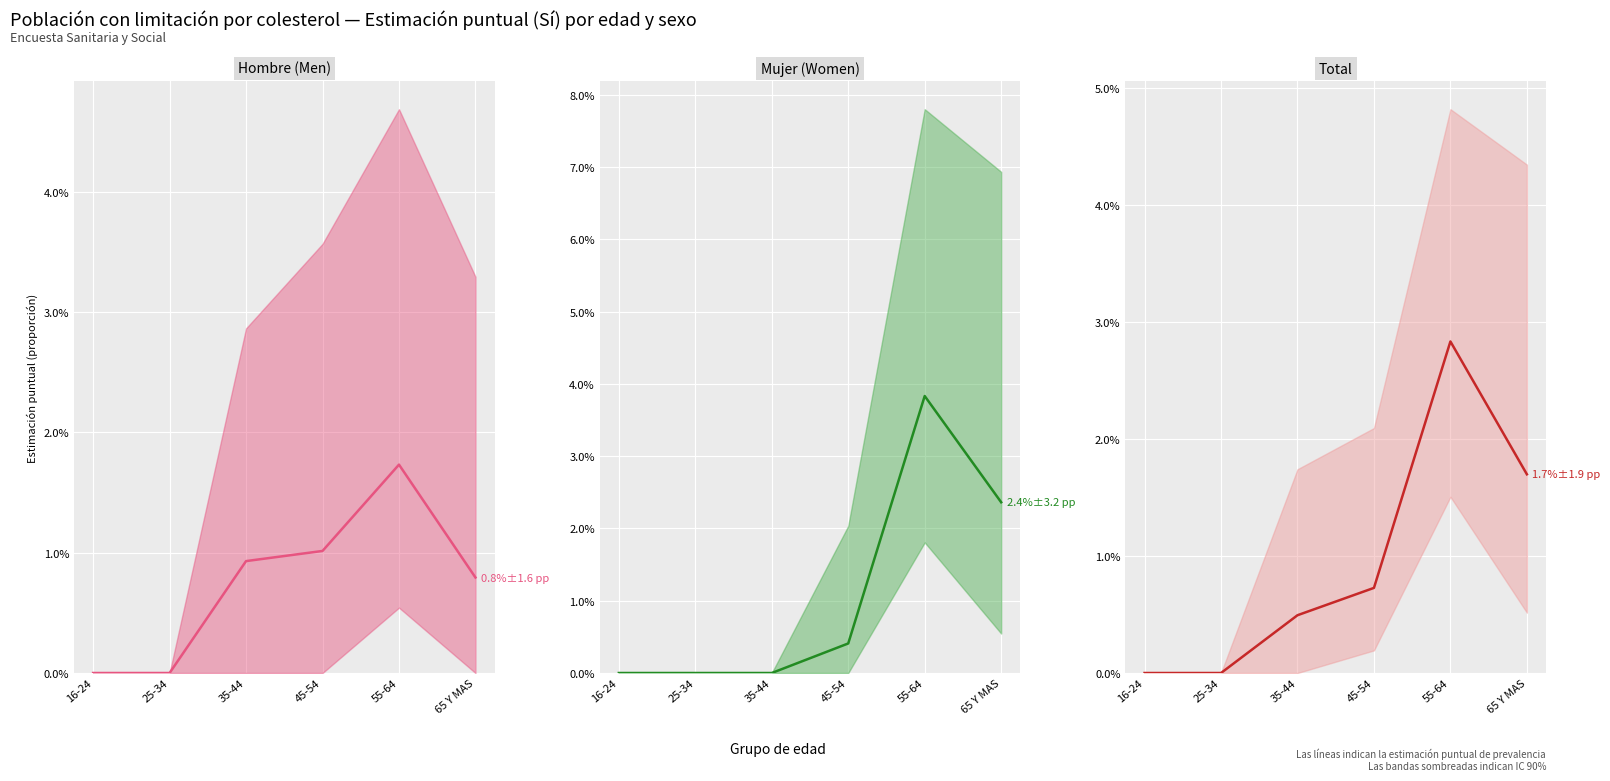

Which series has the largest range (max minus min)?

Mujer (Women) estimación